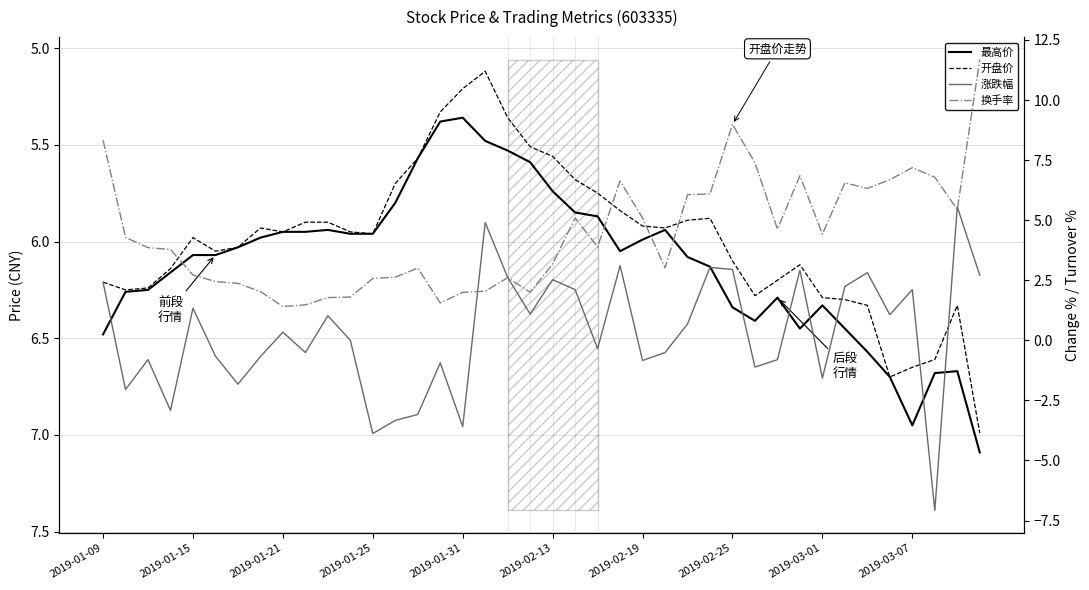

What is the value of the 最高价 point at the 35th from the left?

6.6